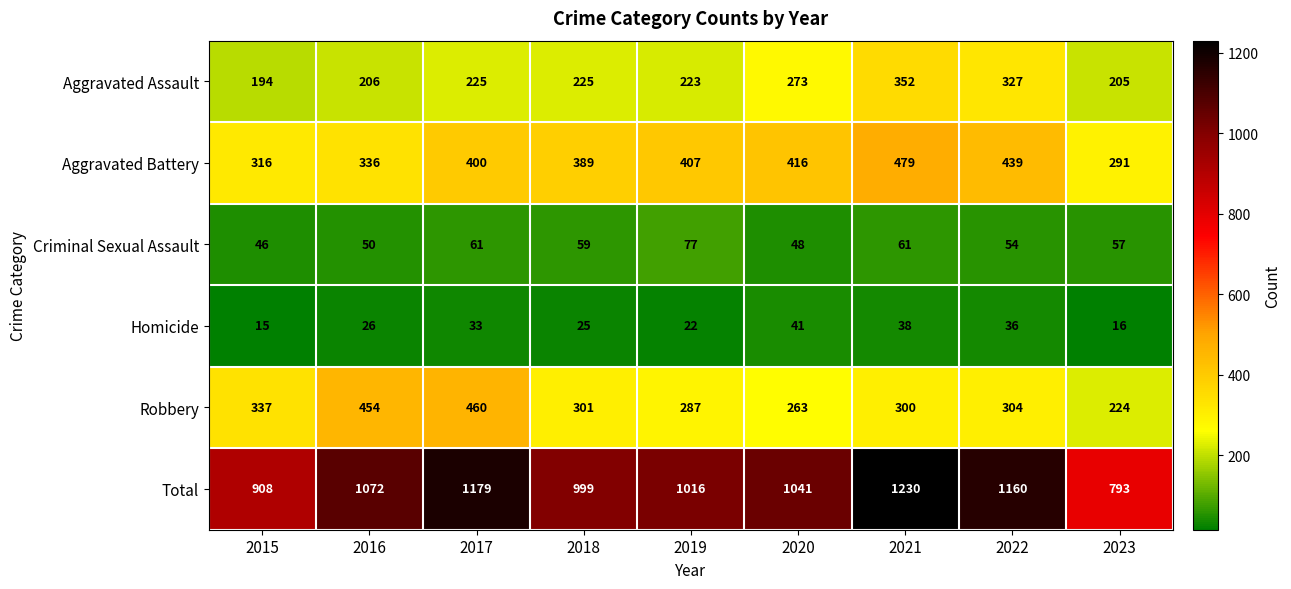

Rank the series by their maximum value, from highest to lowest.

Total, Aggravated Battery, Robbery, Aggravated Assault, Criminal Sexual Assault, Homicide